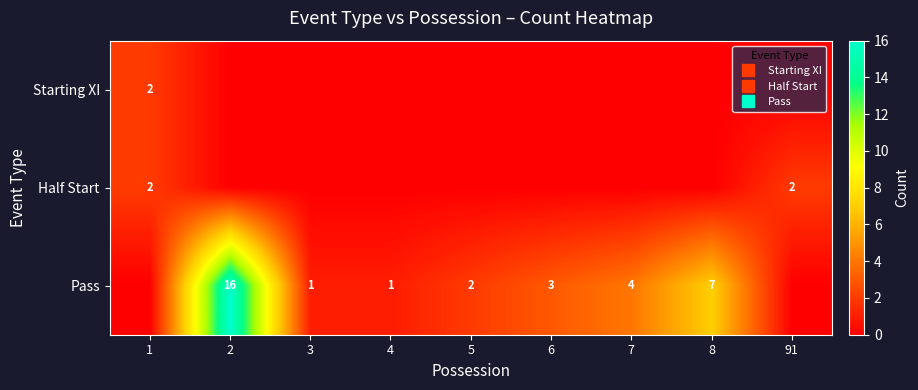

At how many categories does at least one series exceed 5?

2